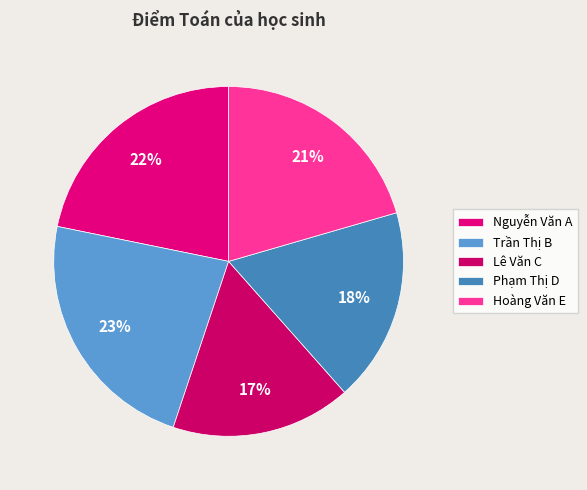

Count the number of slices in the pie.

5